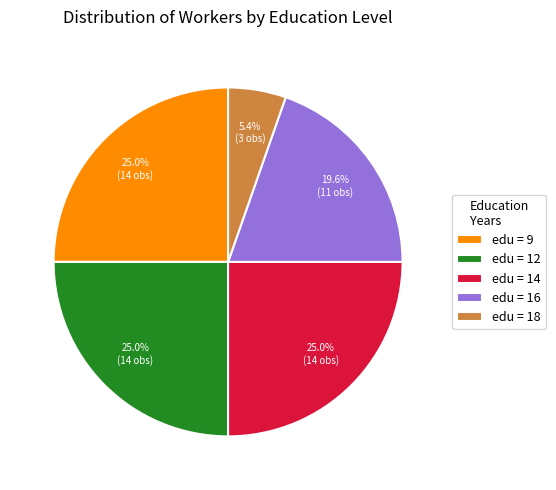

Which has a higher value, edu = 9 or edu = 16?

edu = 9